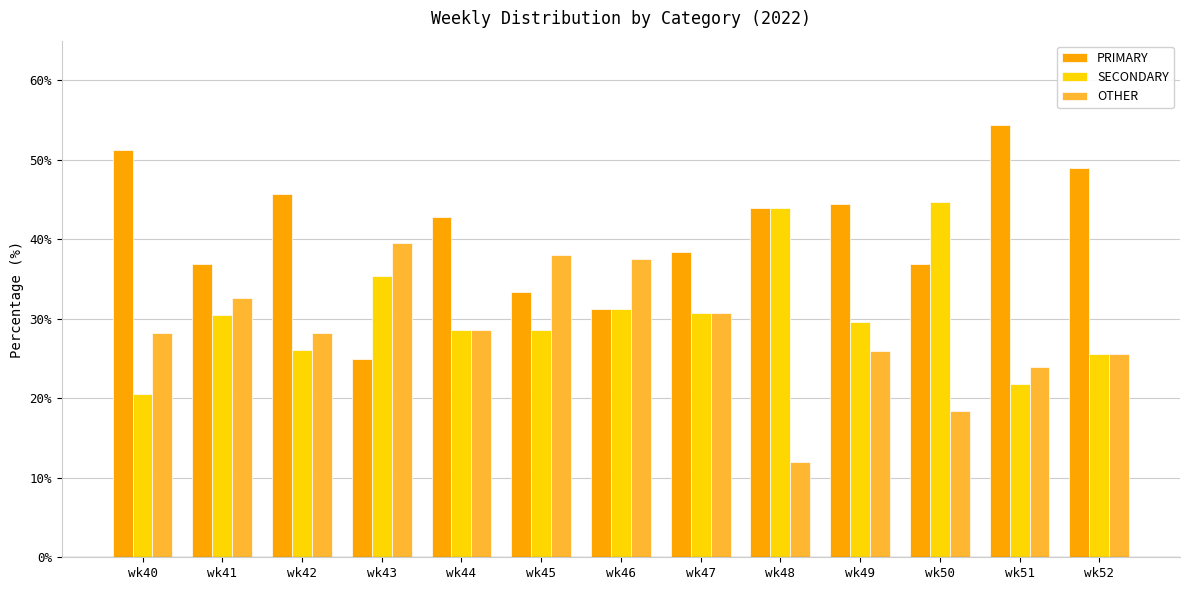

Is it true that OTHER equals 28.2 at wk40?

True